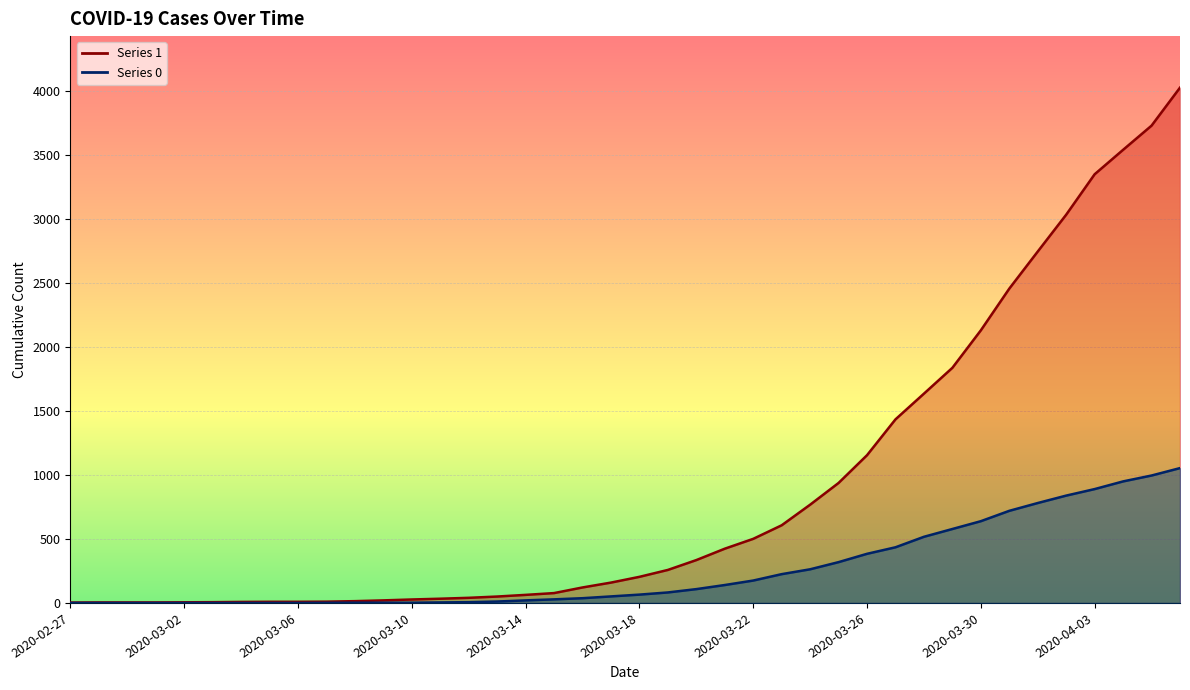

What value does the 1 series have at 2020-03-01?

4